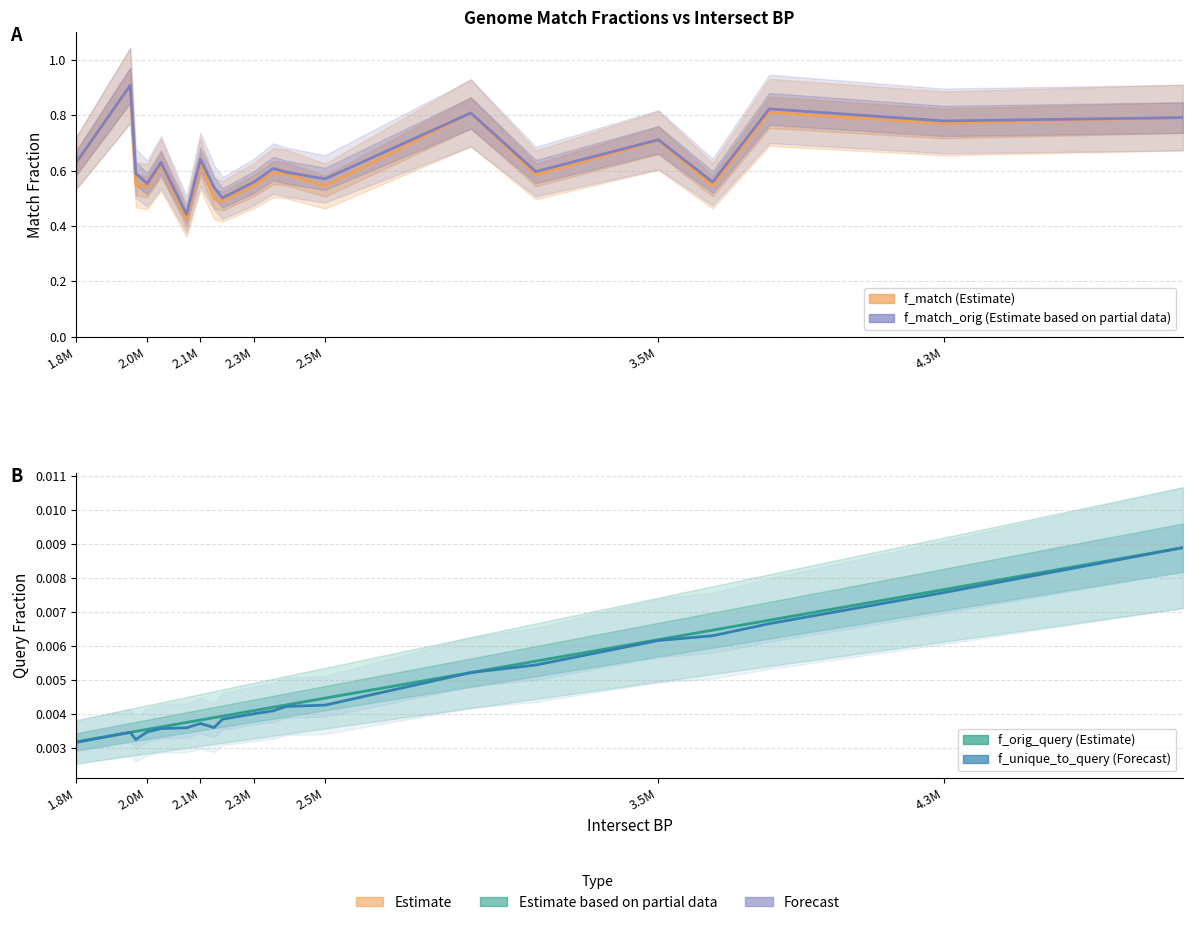

Is the value of f_orig_query at 2.0M greater than the value of f_unique_to_query at 8?

No